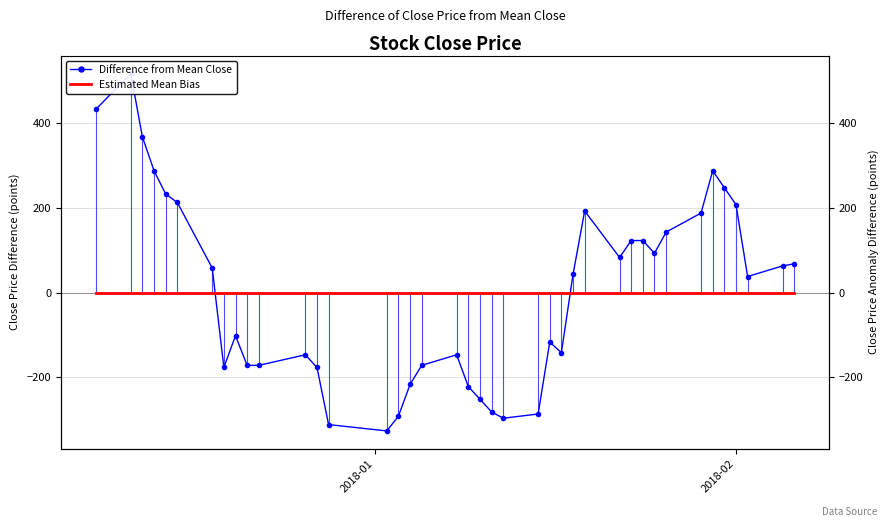

After their last crossing, which series has the higher values: Estimated Mean Bias or Difference from Mean Close?

Difference from Mean Close